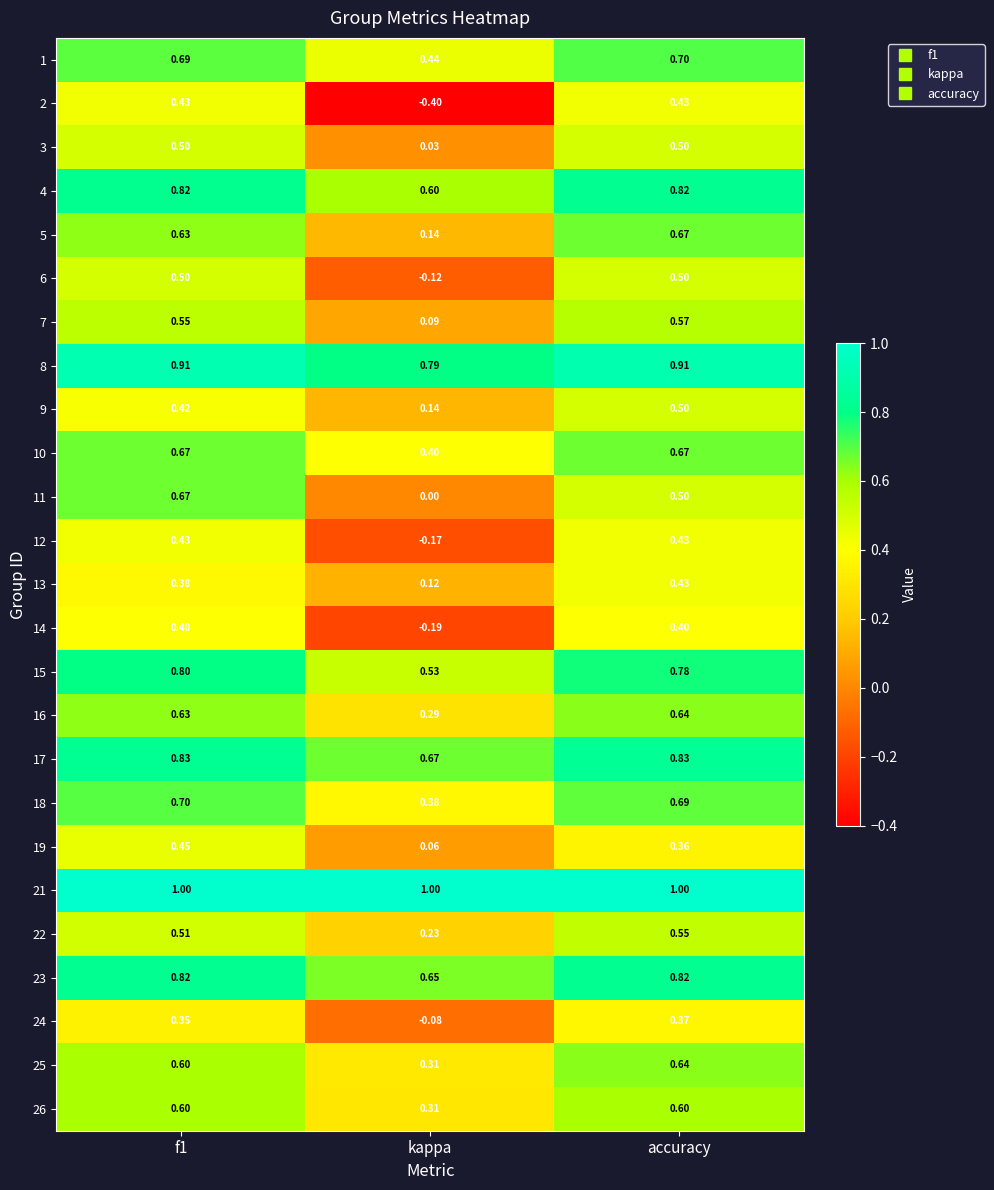

At which category is the sum across all series the highest?

accuracy